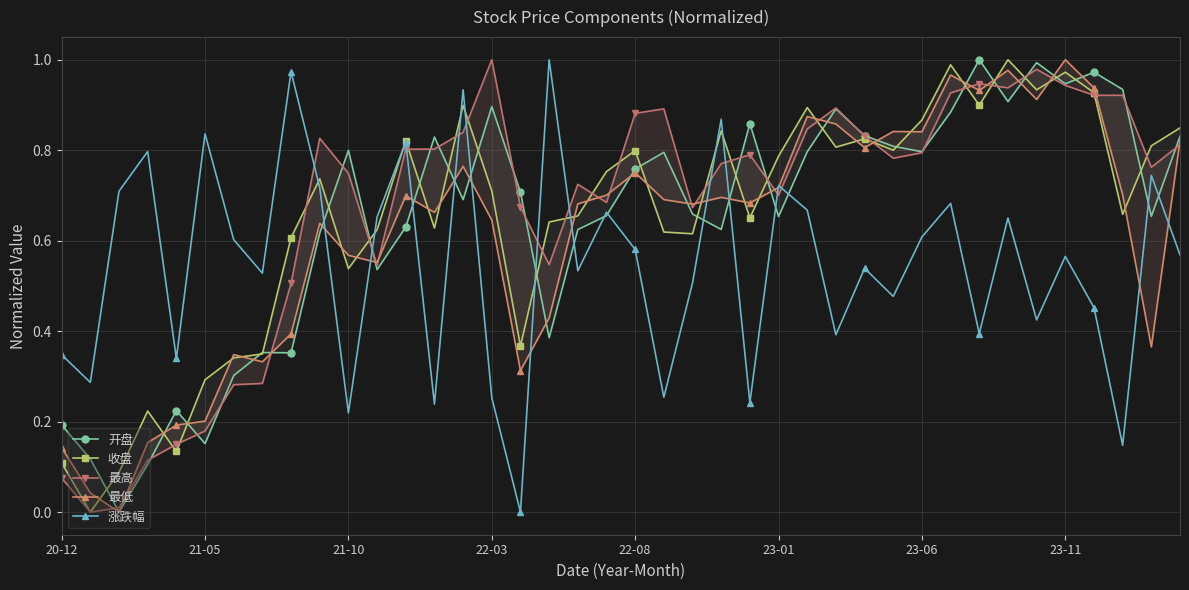

Is it true that 收盘 equals 0.4 at 11?

False